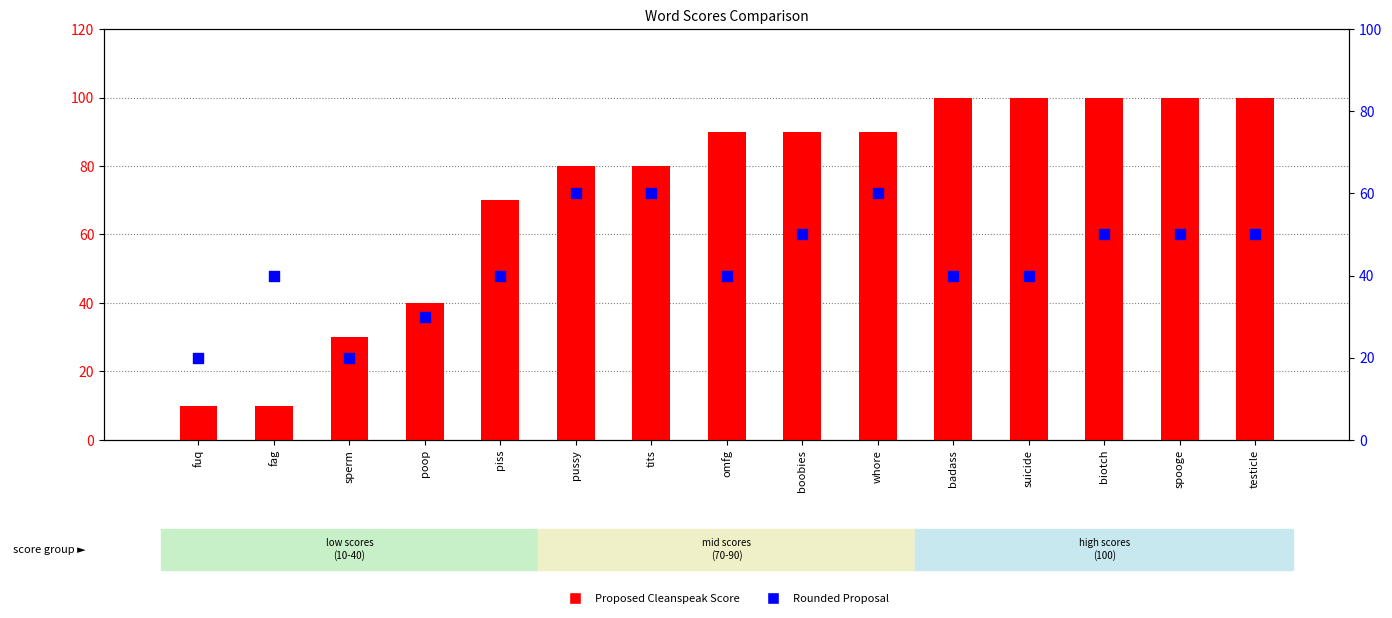

Which series has the largest Y range (max minus min)?

Proposed Cleanspeak Score